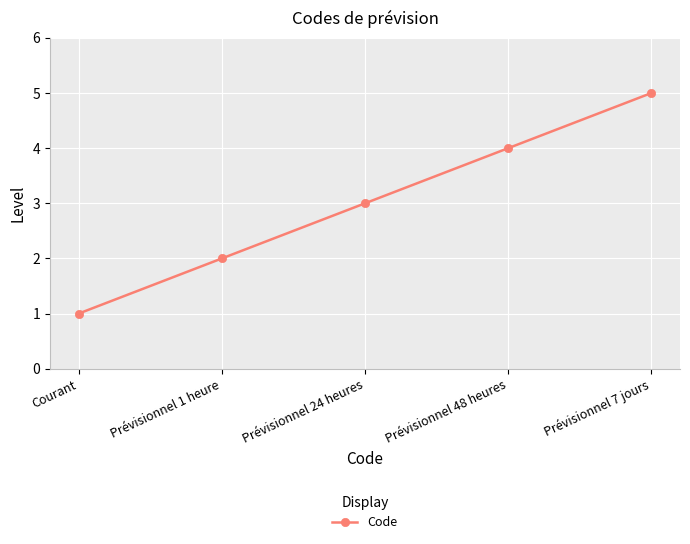

The value at Prévisionnel 24 heures is 3. True or false?

True